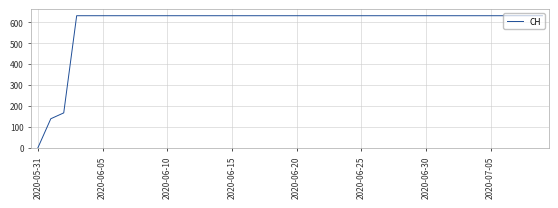

What is the difference between the maximum and minimum values?

631